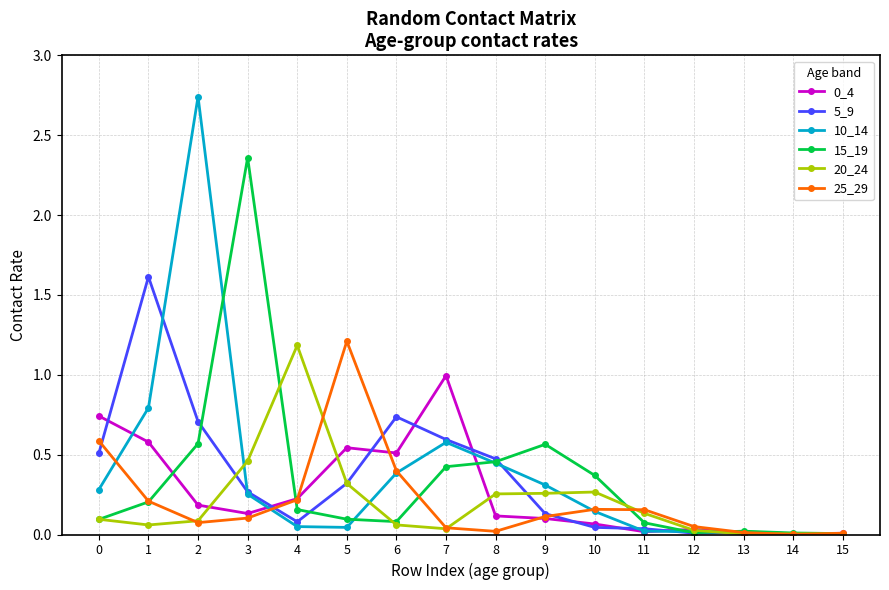

Is the value of 20_24 at 11 greater than the value of 5_9 at 15?

Yes